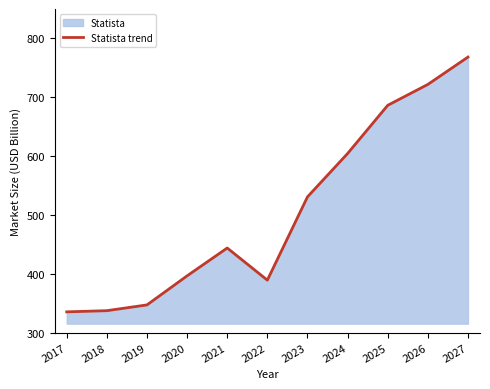

Rank the categories by value from lowest to highest.

2017, 2018, 2019, 2022, 2020, 2021, 2023, 2024, 2025, 2026, 2027